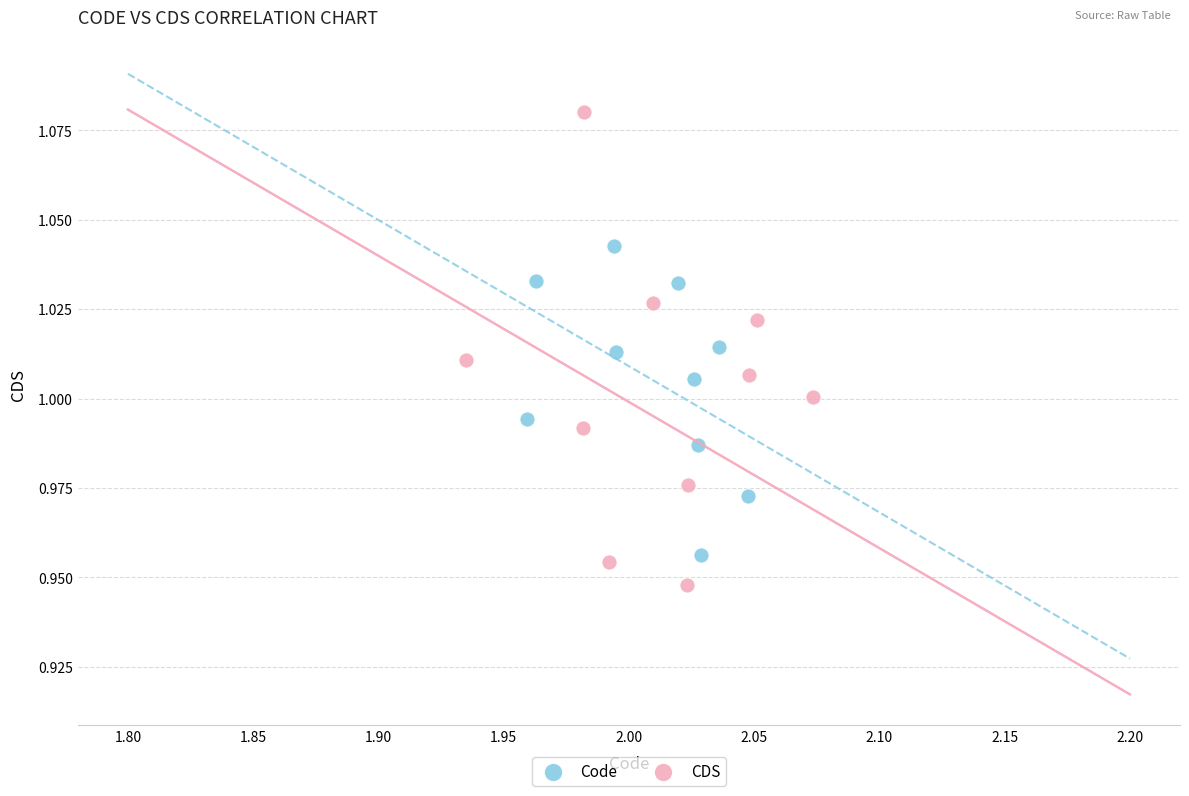

Which series contains the highest Y value?

CDS